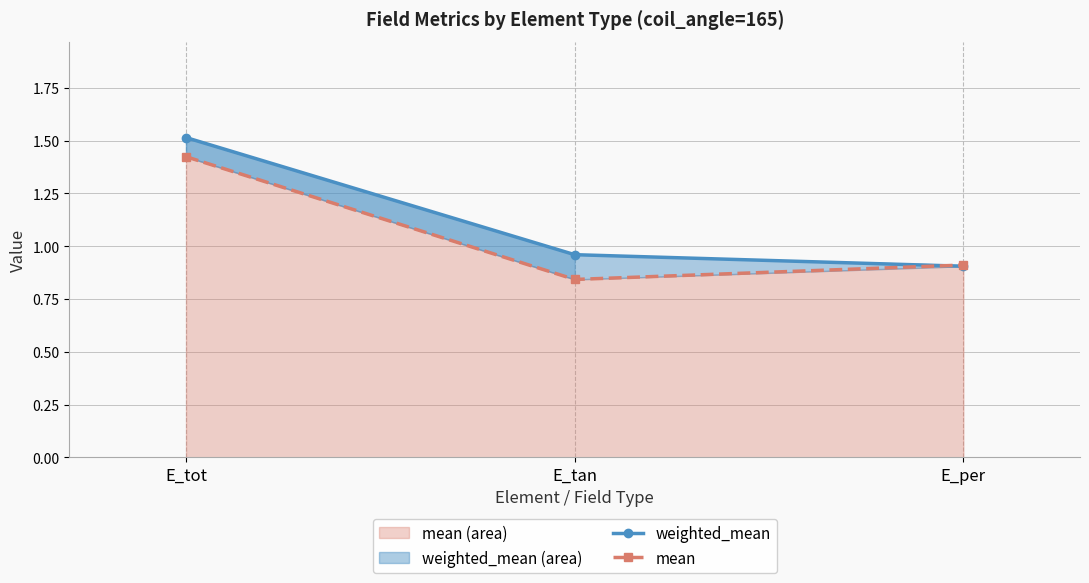

What is the label of the 1st point from the left?

E_tot